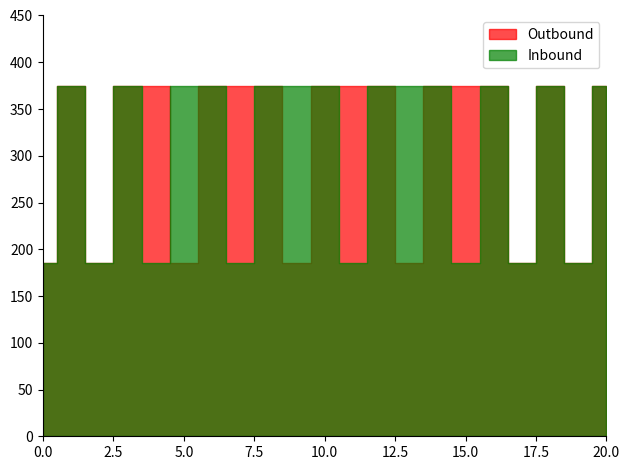

After their last crossing, which series has the higher values: Outbound or Inbound?

Inbound